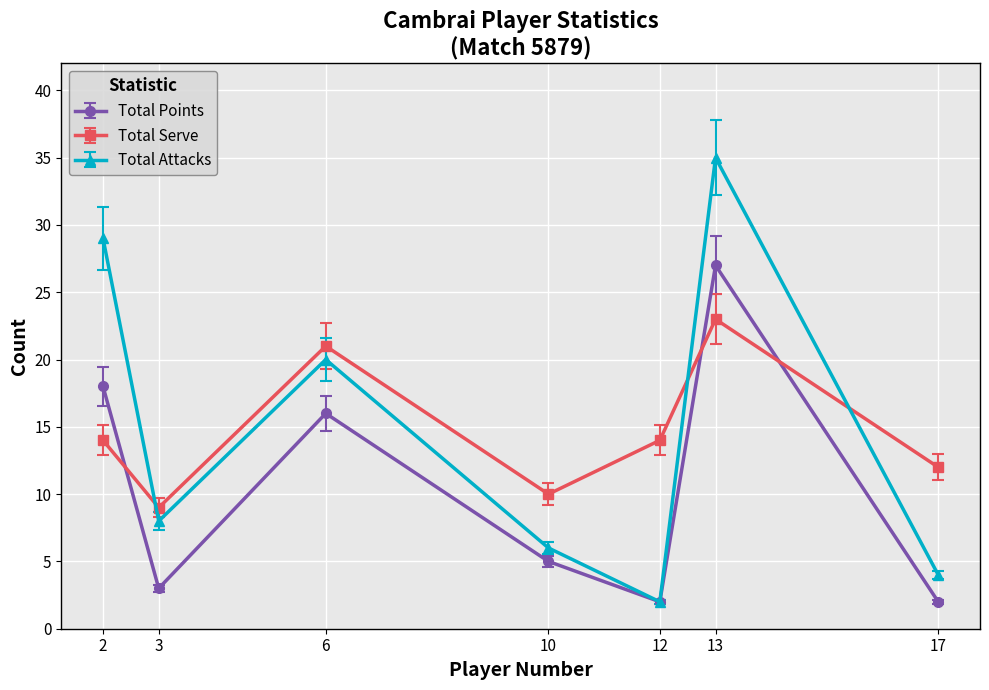

How many interior local peaks does the Total Serve series have?

2